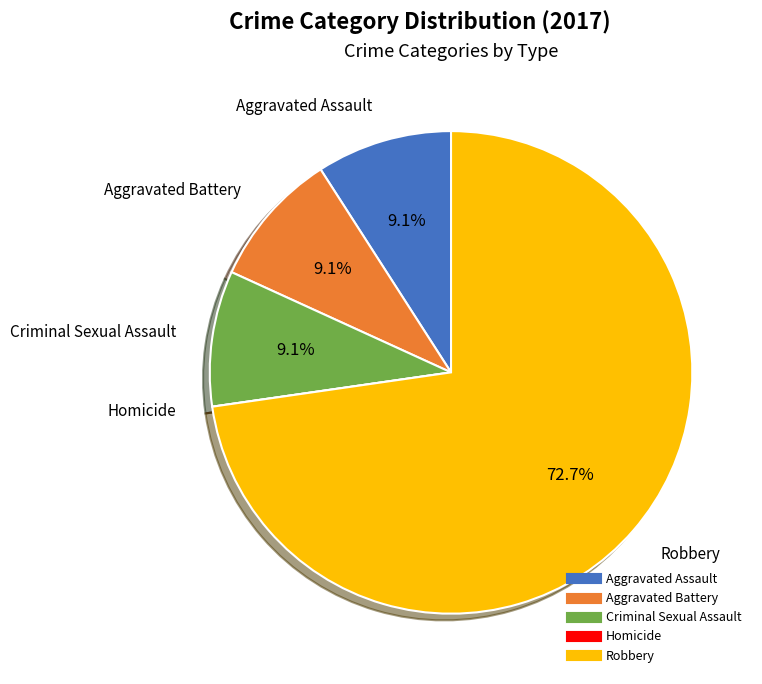

Approximately how many times larger is the value at Robbery compared to Criminal Sexual Assault?

8.0